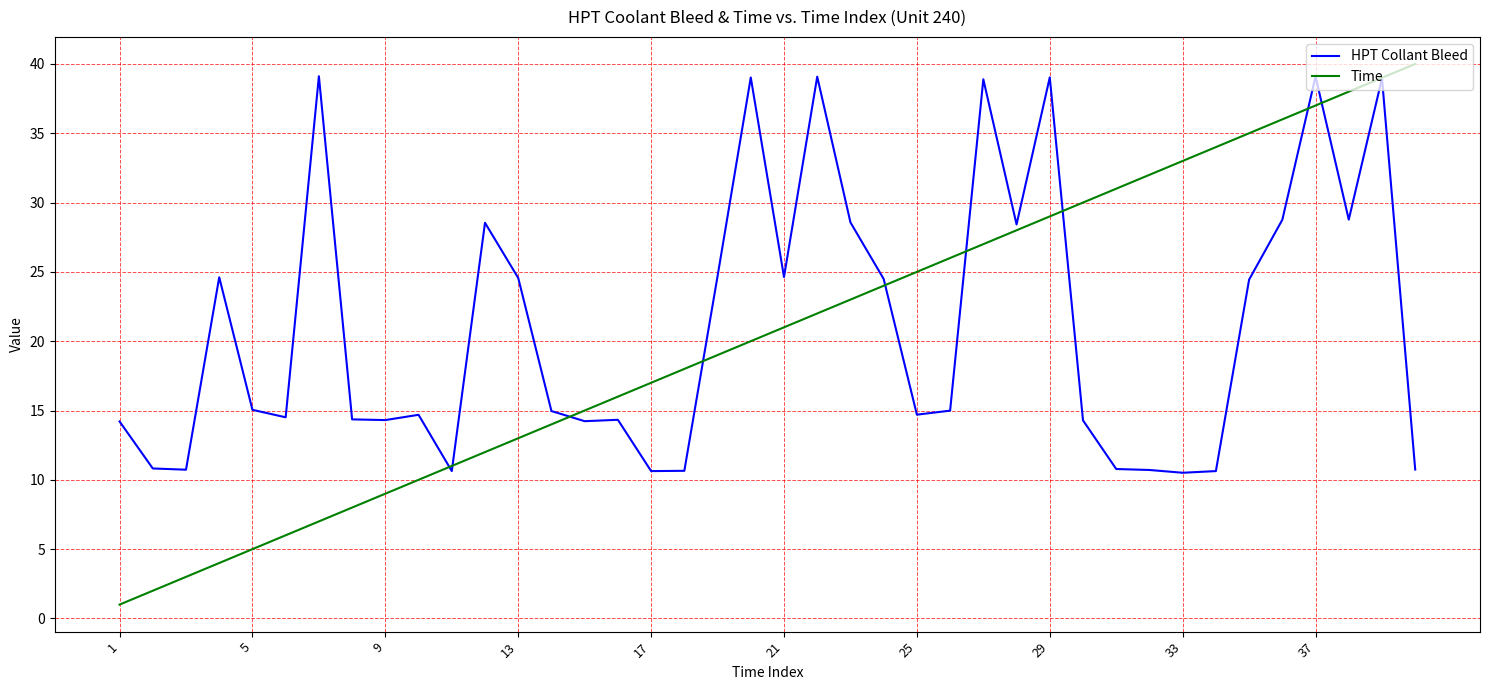

What is the maximum value shown in the chart?

40.0